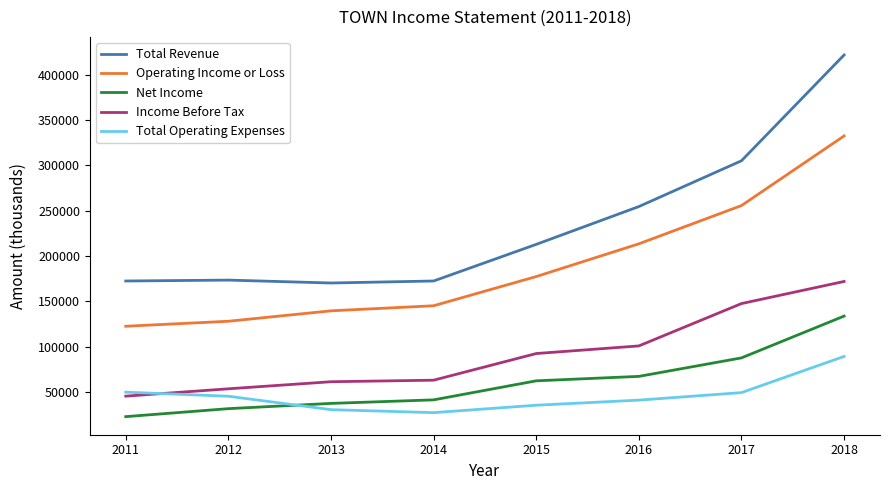

Is the value of Income Before Tax at 2016 greater than the value of Operating Income or Loss at 2015?

No